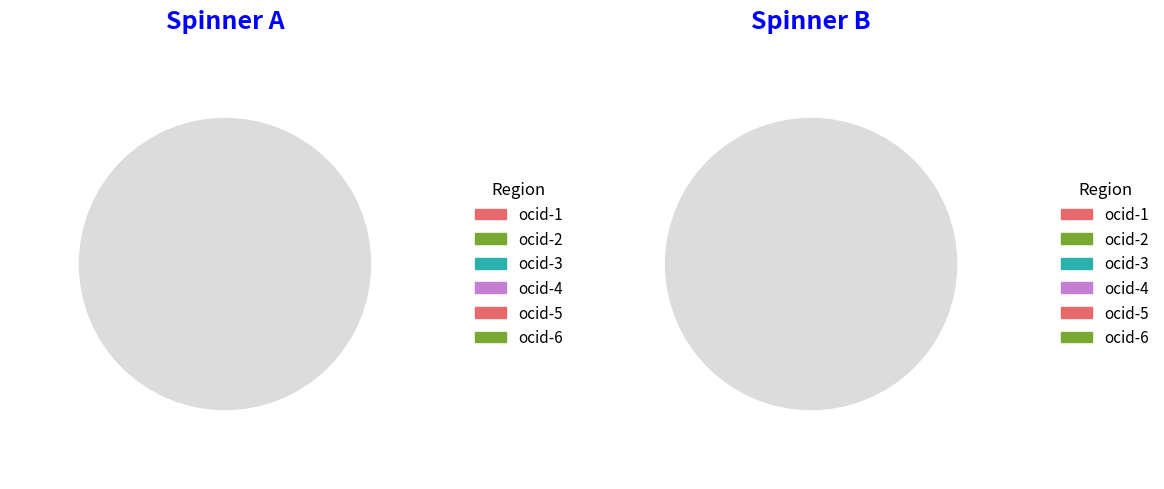

To the nearest percent, what is the average slice percentage?

17%